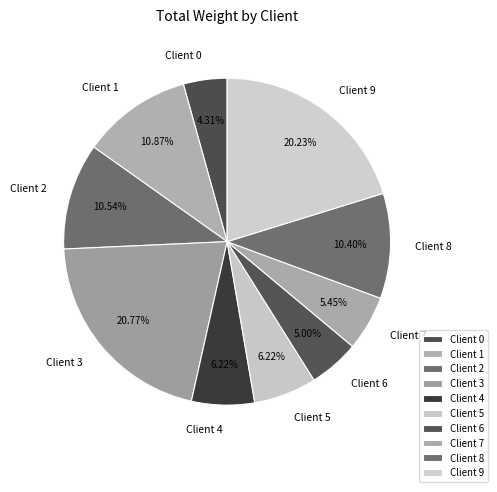

Count the number of slices in the pie.

10